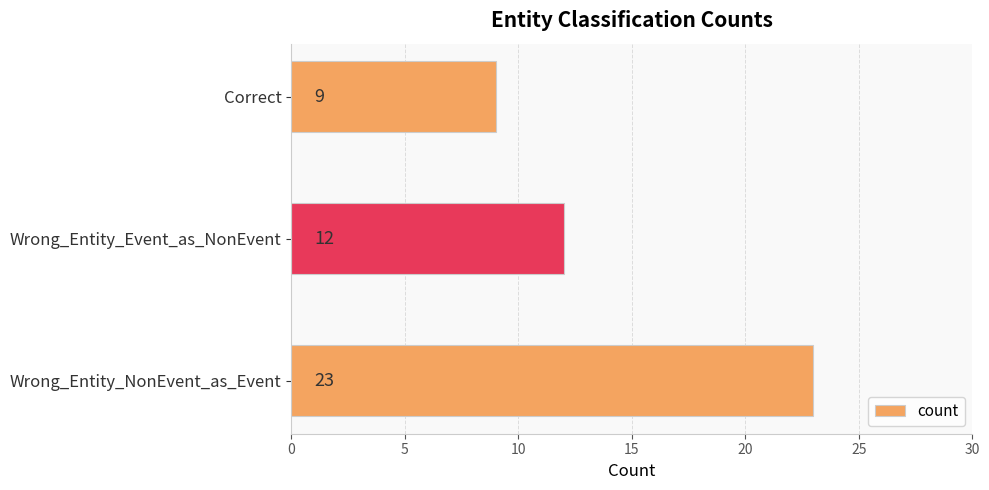

Reading bottom to top, list all the values displayed in this chart.

23	12	9